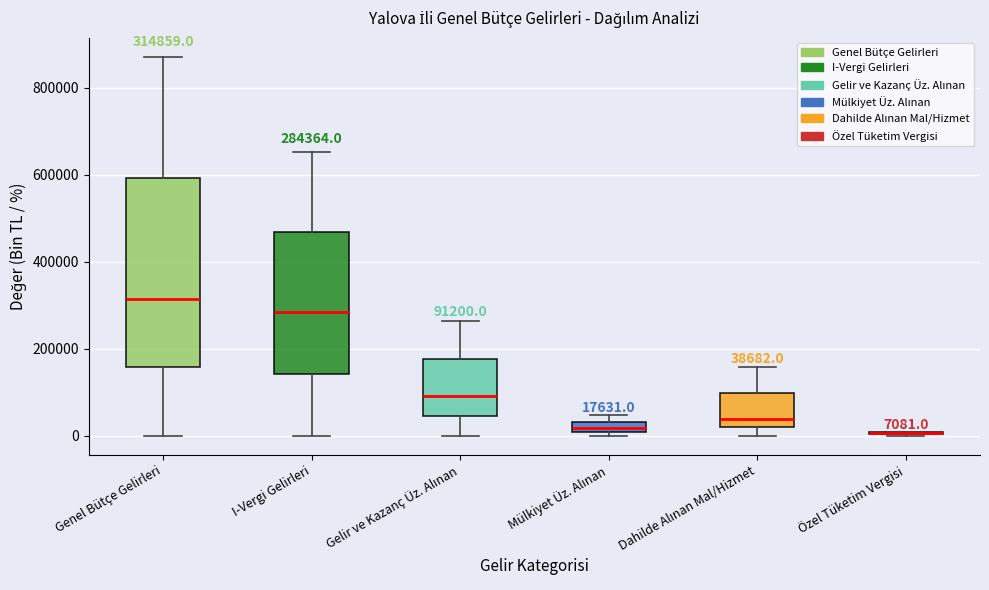

Which box is the tallest, from its lower edge to its upper edge?

Genel Bütçe Gelirleri